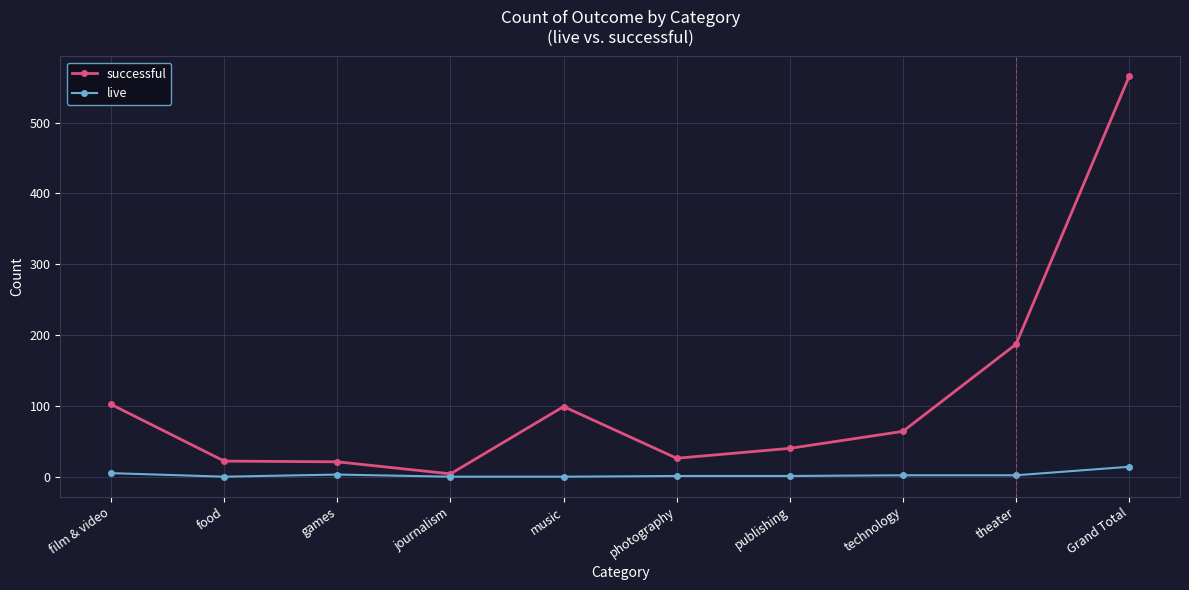

Does the chart display data point markers on the line(s)?

Yes